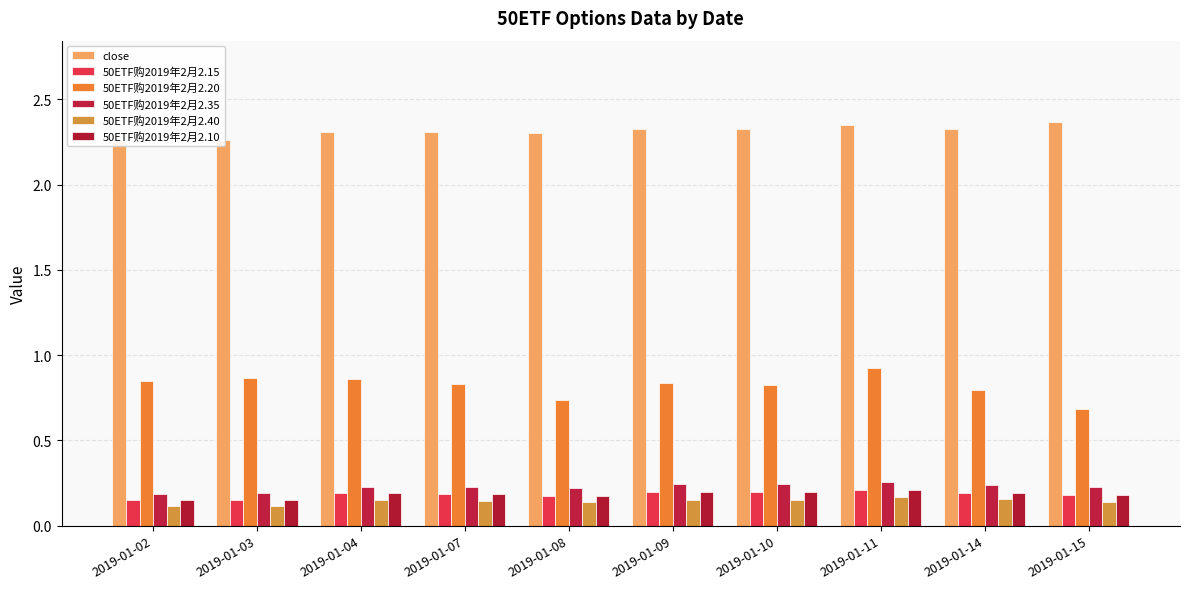

Between 2019-01-03 and 2019-01-15, which series saw the biggest shift?

50ETF购2019年2月2.20